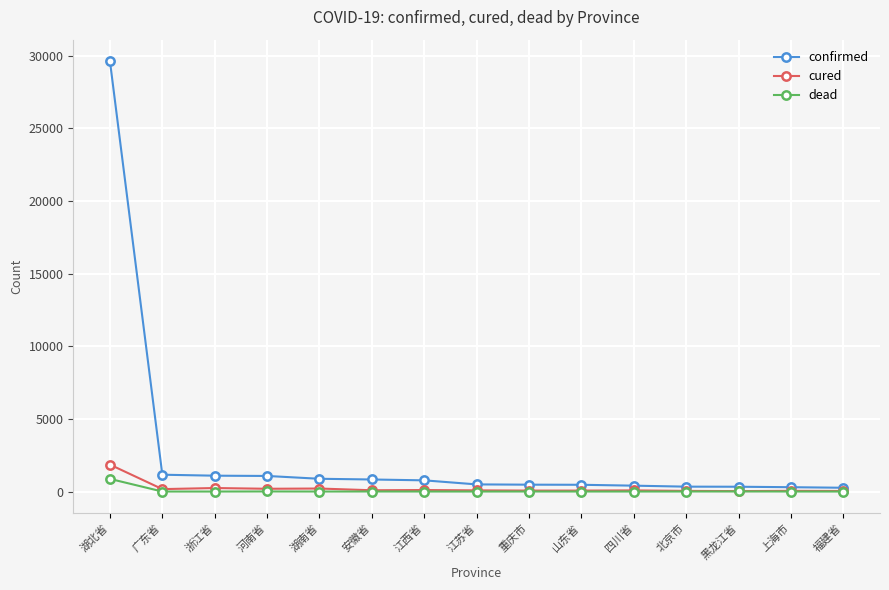

What is the difference between the maximum and second lowest values in the confirmed series?

29332